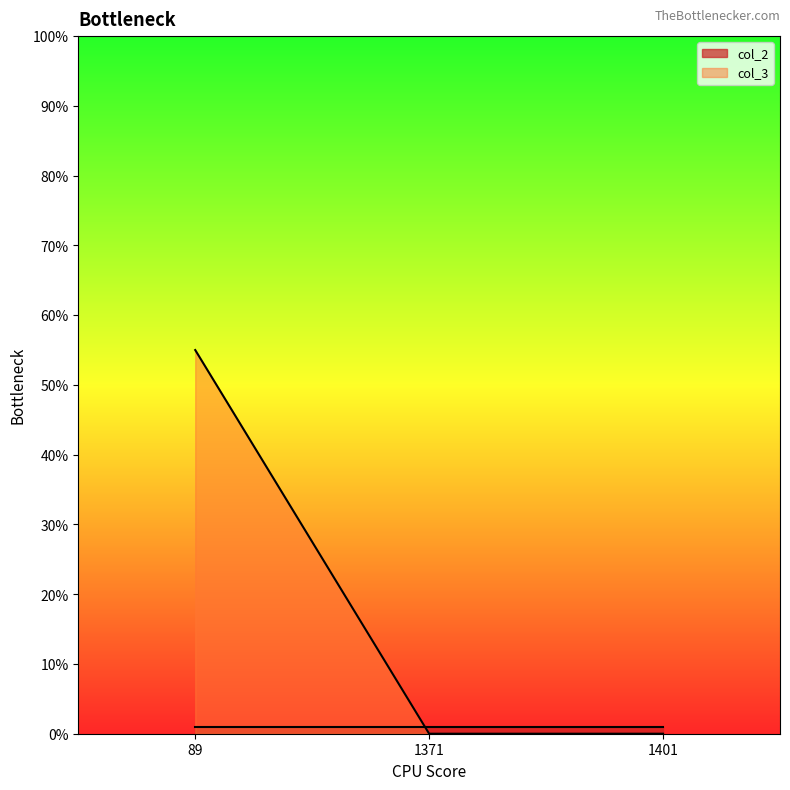

What is the average value?

18